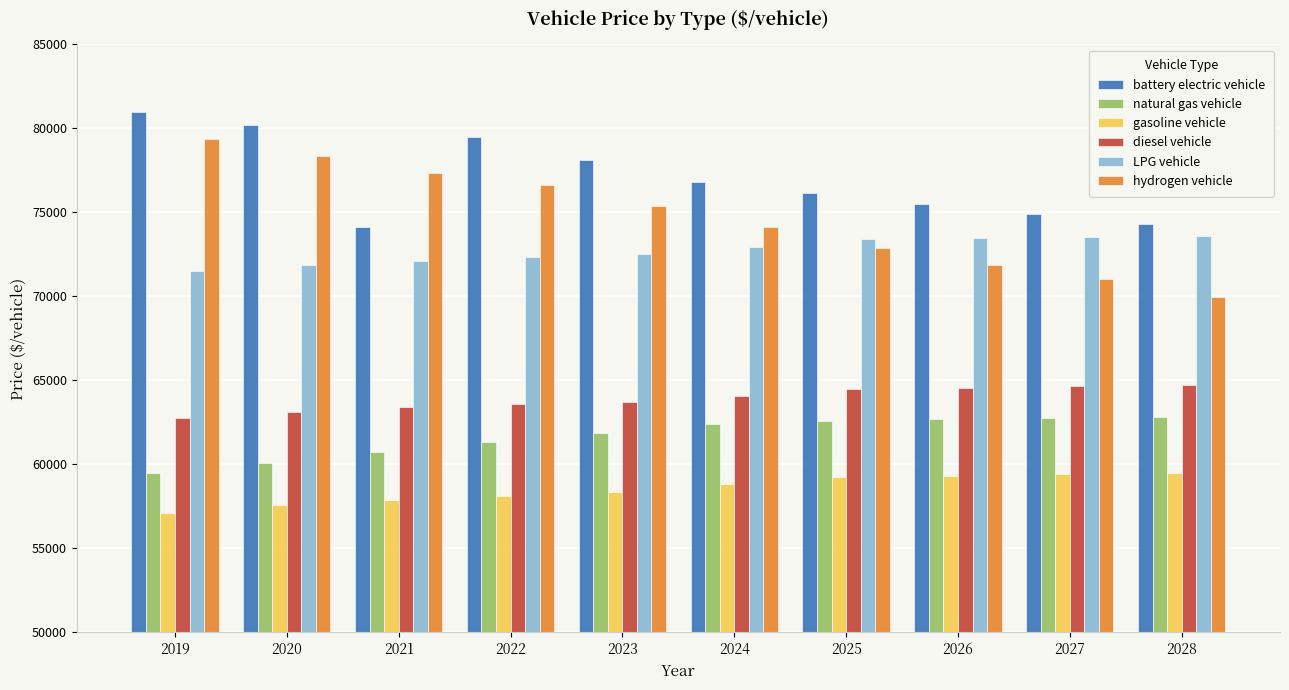

What is the maximum value shown in the chart?

80979.3